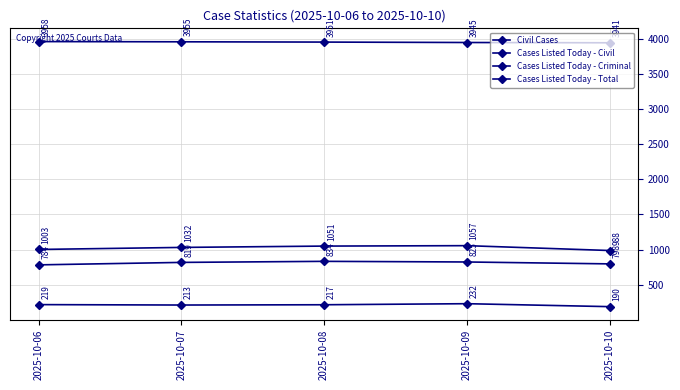

Reading right to left, list all the values displayed in this chart.

Civil Cases: 2025-10-10=3941	2025-10-09=3945	2025-10-08=3951	2025-10-07=3955	2025-10-06=3958
Cases Listed Today - Civil: 2025-10-10=190	2025-10-09=232	2025-10-08=217	2025-10-07=213	2025-10-06=219
Cases Listed Today - Criminal: 2025-10-10=798	2025-10-09=825	2025-10-08=834	2025-10-07=819	2025-10-06=784
Cases Listed Today - Total: 2025-10-10=988	2025-10-09=1057	2025-10-08=1051	2025-10-07=1032	2025-10-06=1003